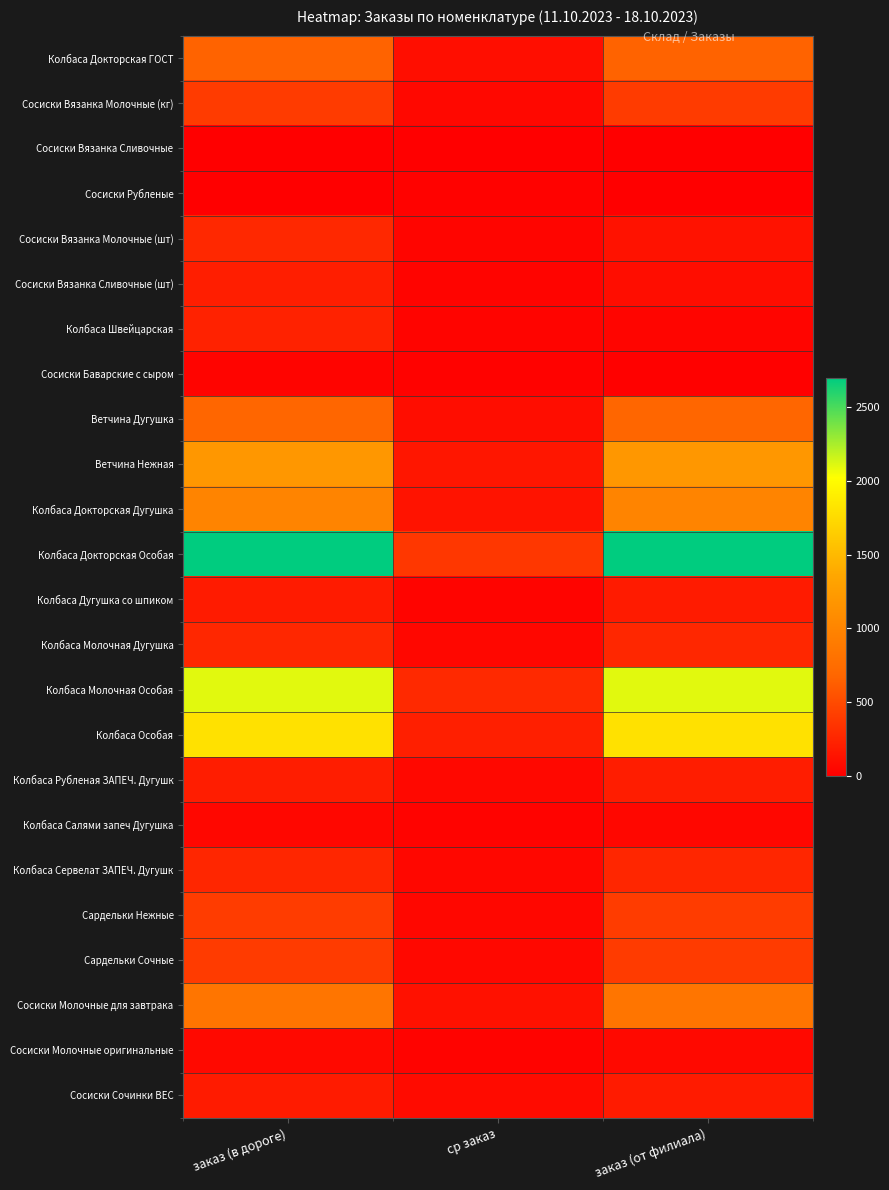

Which series changed the most between заказ (в дороге) and ср заказ?

Колбаса Докторская Особая